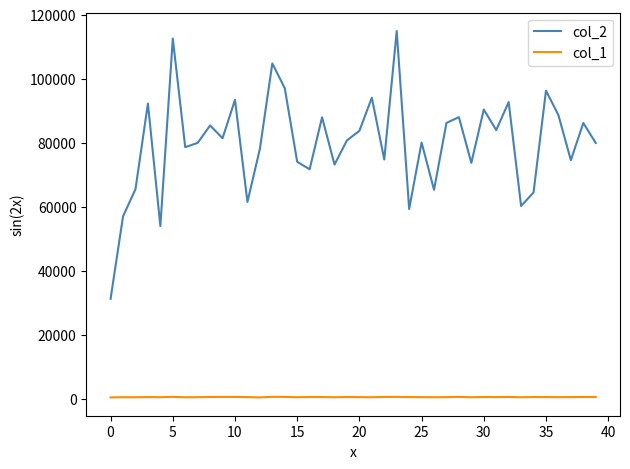

What is the greatest value displayed?

114890